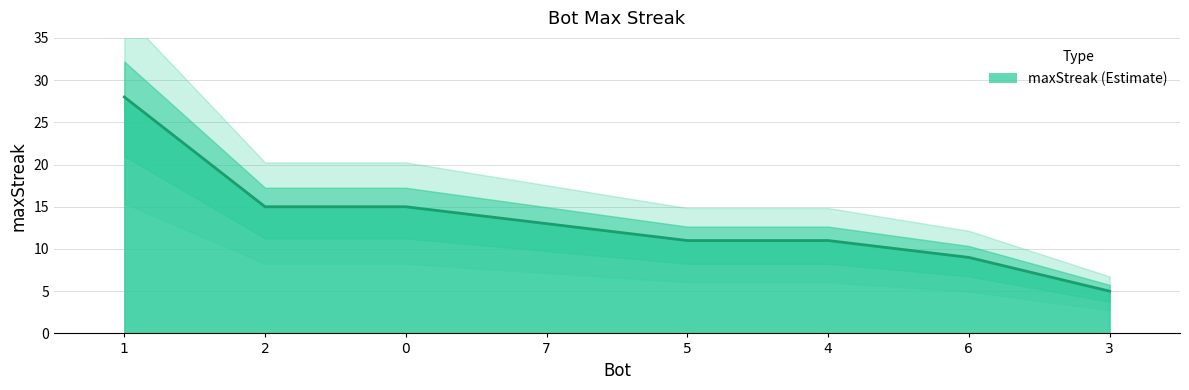

Which has a higher value, 5 or 7?

7